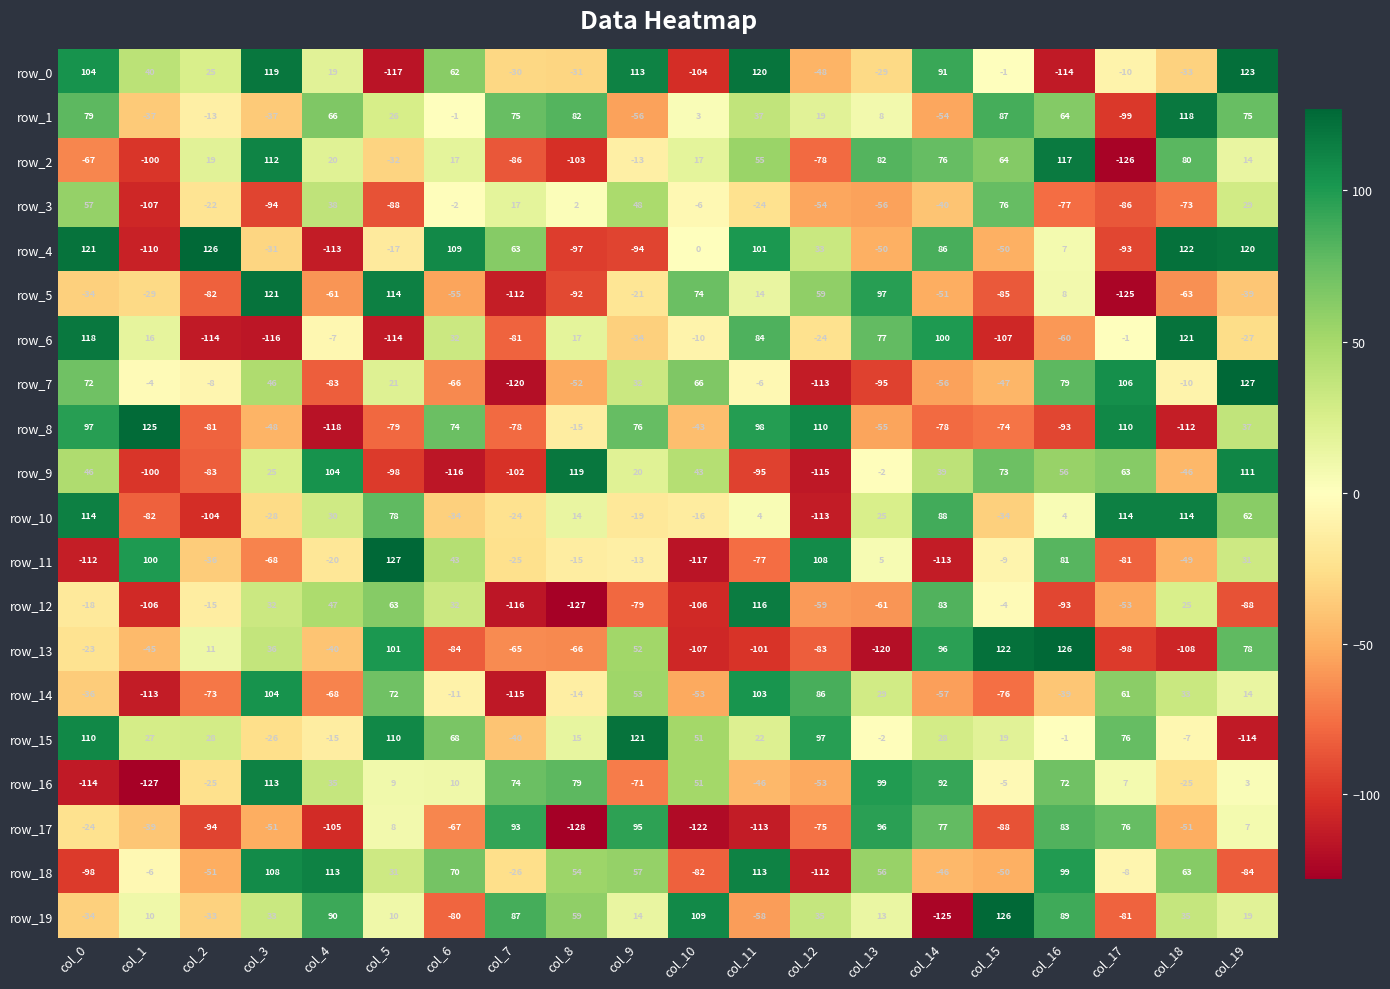

How many values in row_6 are below zero?

12